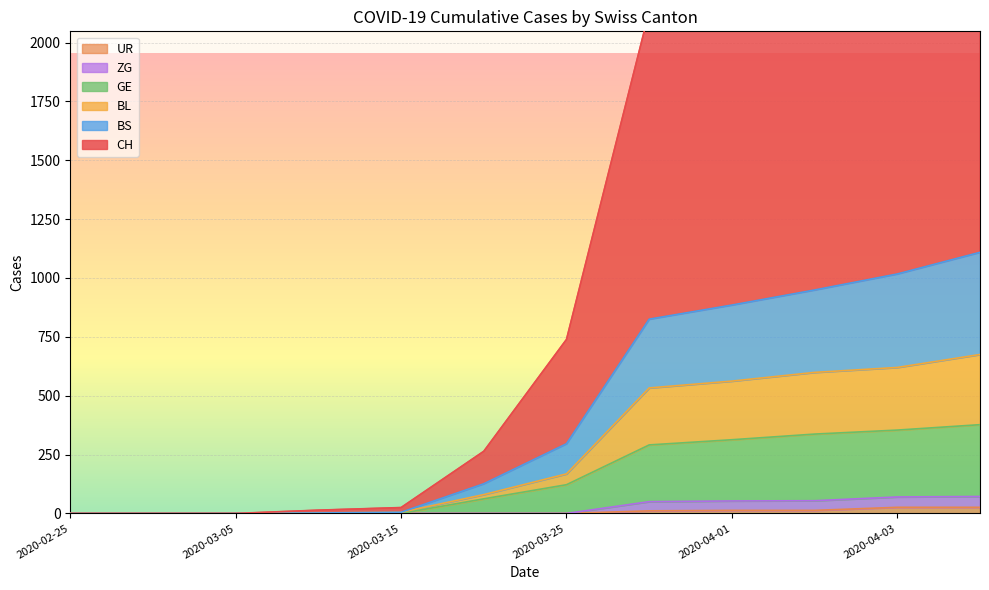

List the labels in order of UR value, smallest first.

2020-02-25, 2020-02-29, 2020-03-05, 2020-03-10, 2020-03-15, 2020-03-20, 2020-03-25, 2020-03-31, 2020-04-01, 2020-04-02, 2020-04-03, 2020-04-04